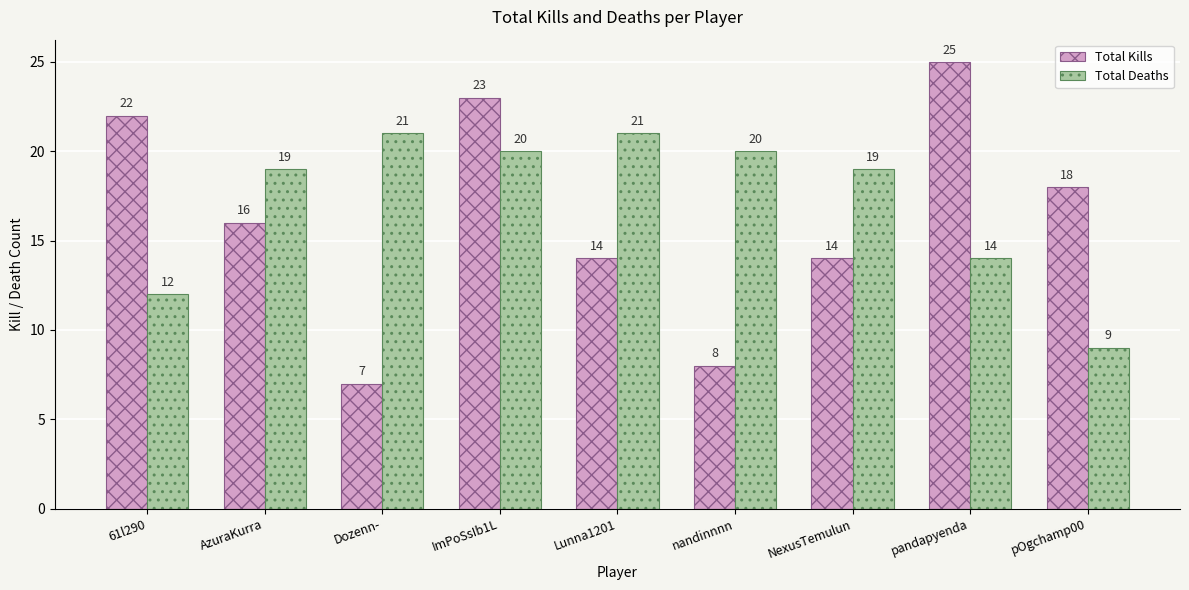

Rank the series by their maximum value, from highest to lowest.

Total Kills, Total Deaths